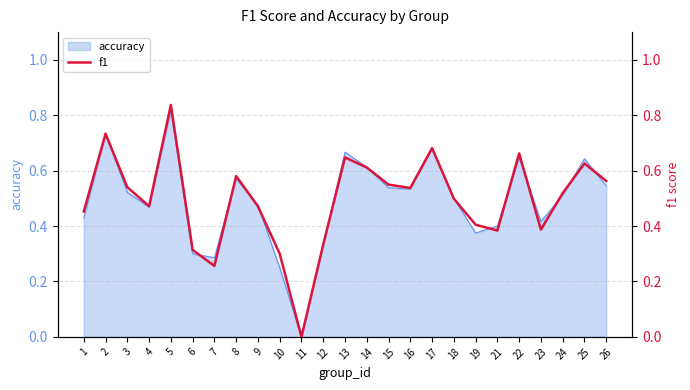

Does the chart display data point markers on the line(s)?

No